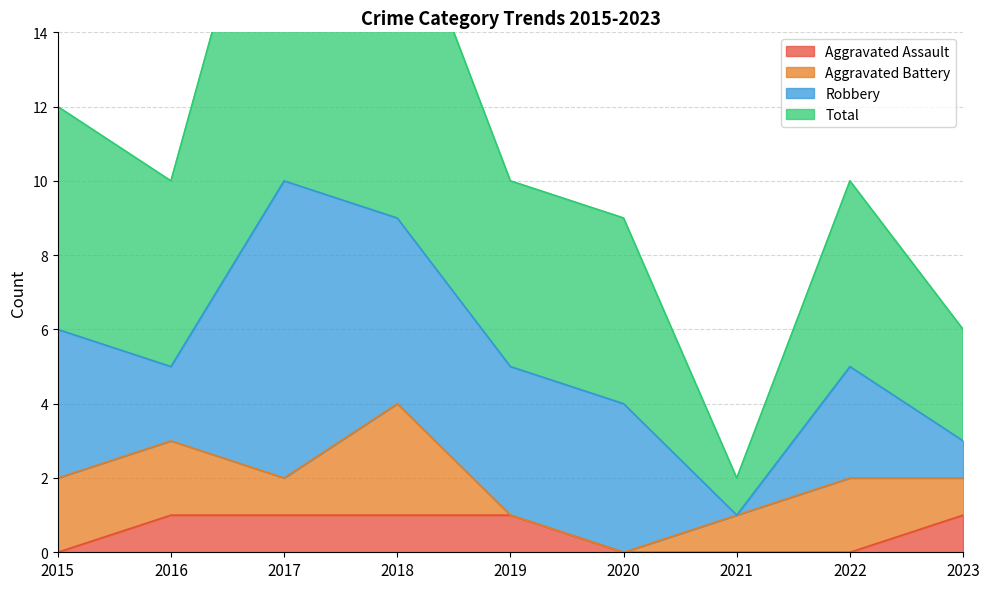

True or false: Aggravated Assault has a value of -1 at 2021.

False